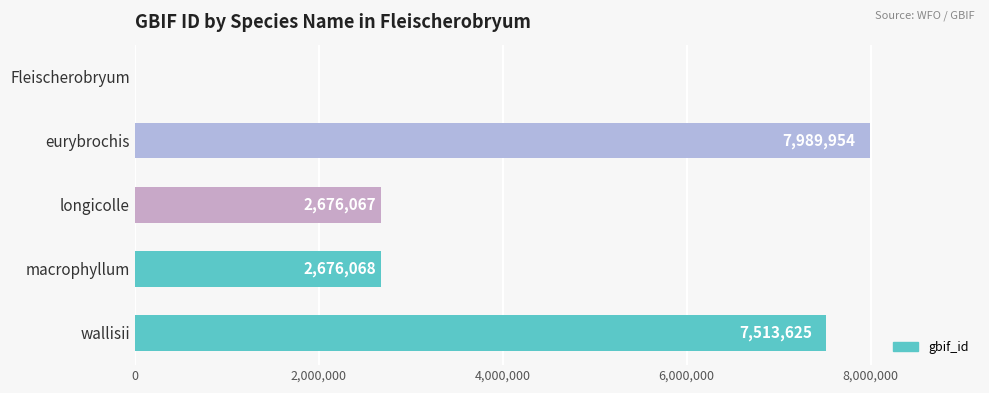

How many values are above zero?

4